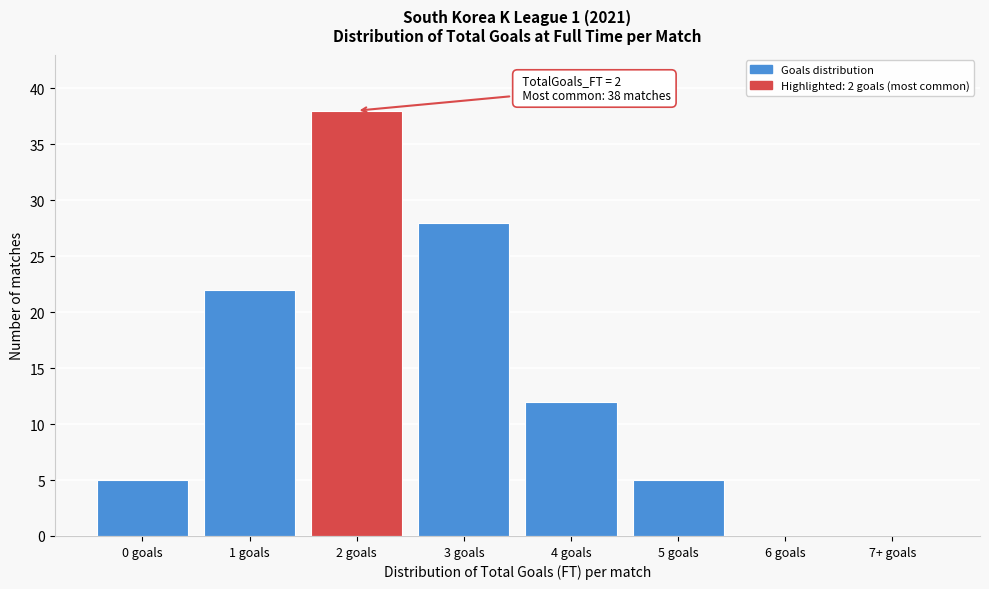

Reading left to right, list all the values displayed in this chart.

0 goals=5	1 goals=22	2 goals=38	3 goals=28	4 goals=12	5 goals=5	6 goals=0	7+ goals=0